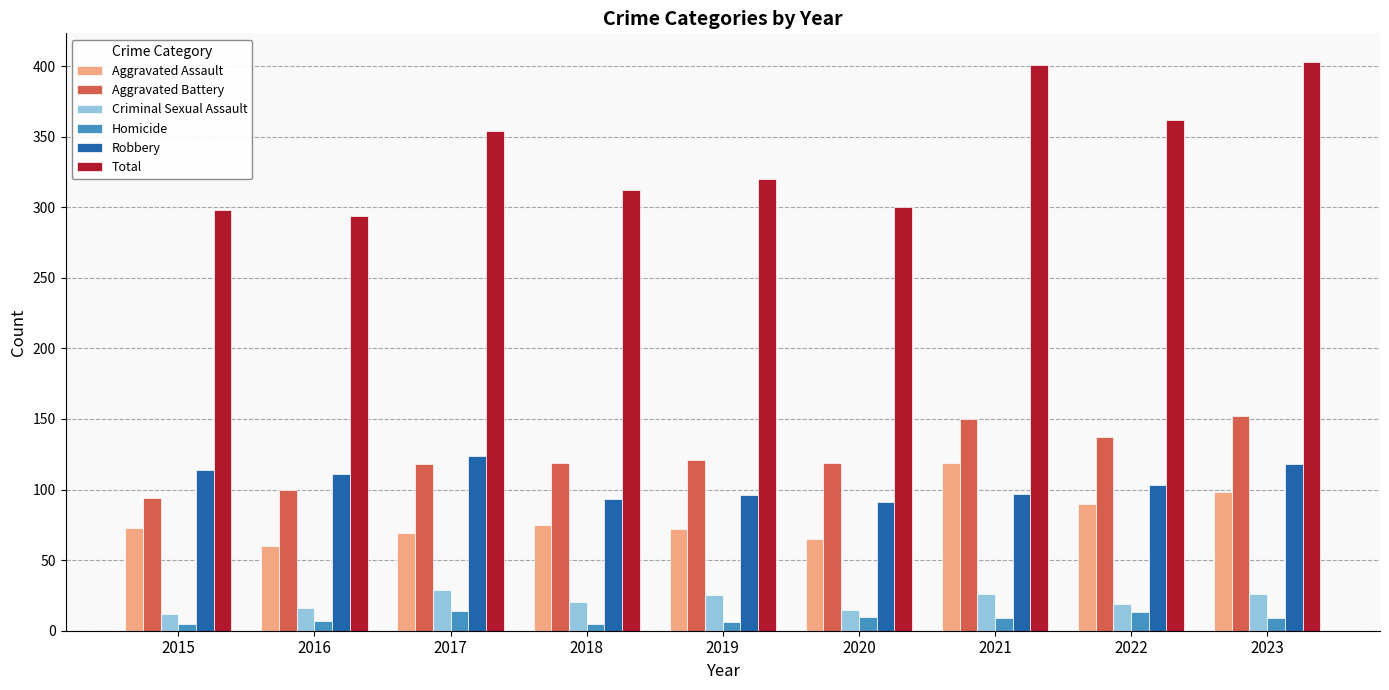

What is the maximum value shown in the chart?

403